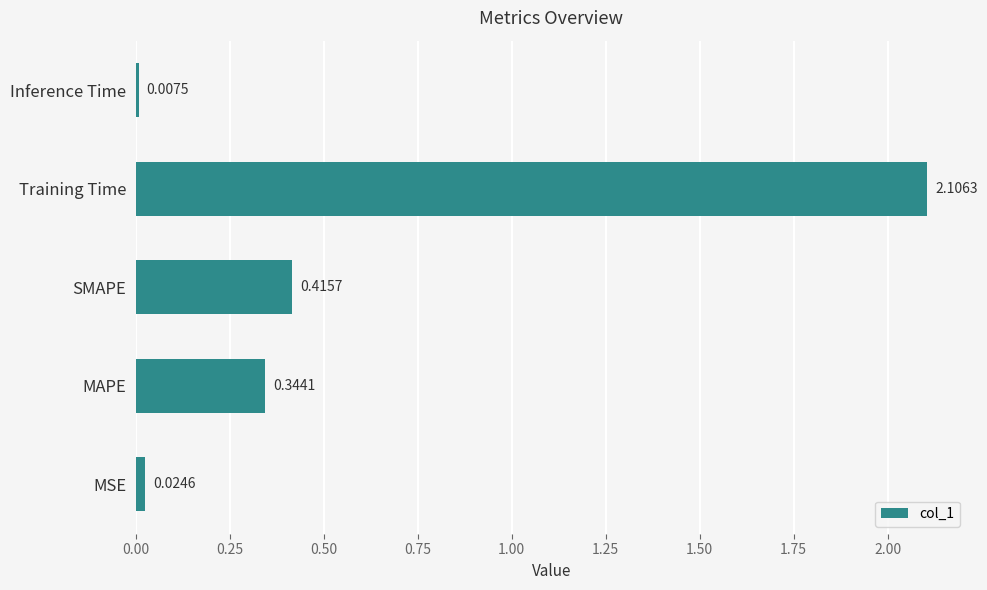

List the labels in order of value, smallest first.

Inference Time, MSE, MAPE, SMAPE, Training Time